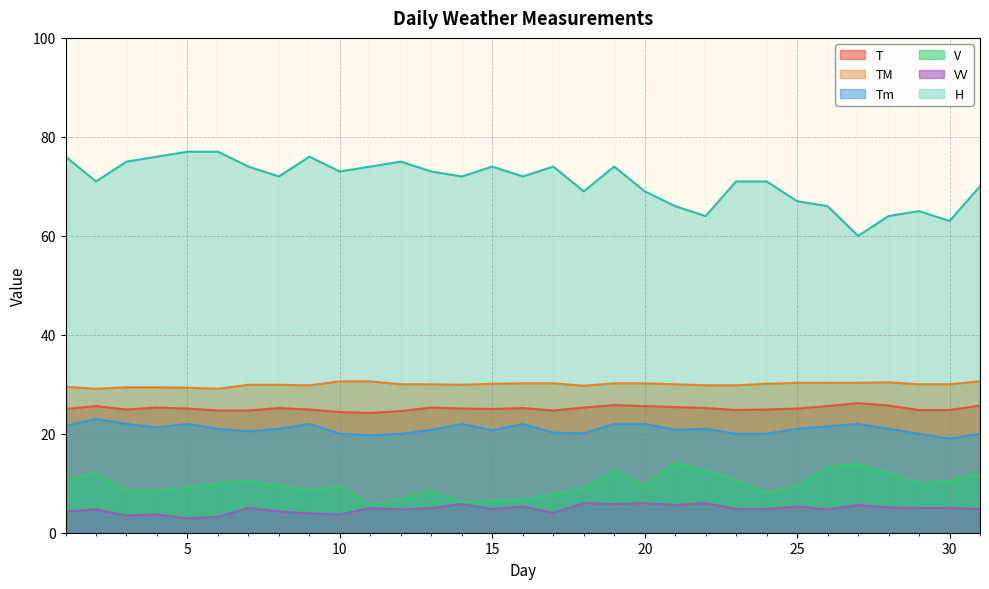

Reading left to right, what are all the values shown in this chart?

T: 1=25.0	2=25.6	3=24.9	4=25.3	5=25.1	6=24.7	7=24.7	8=25.2	9=24.9	10=24.4	11=24.2	12=24.6	13=25.3	14=25.1	15=25.0	16=25.2	17=24.7	18=25.3	19=25.8	20=25.6	21=25.4	22=25.2	23=24.8	24=24.9	25=25.1	26=25.6	27=26.2	28=25.7	29=24.8	30=24.8	31=25.7
TM: 1=29.5	2=29.1	3=29.4	4=29.4	5=29.3	6=29.1	7=29.9	8=29.9	9=29.8	10=30.6	11=30.6	12=30.0	13=30.0	14=29.9	15=30.1	16=30.2	17=30.2	18=29.7	19=30.2	20=30.2	21=30.0	22=29.8	23=29.8	24=30.1	25=30.3	26=30.3	27=30.3	28=30.4	29=30.0	30=30.0	31=30.6
Tm: 1=21.6	2=23.0	3=22.0	4=21.3	5=22.0	6=21.0	7=20.5	8=21.0	9=22.0	10=20.0	11=19.7	12=20.0	13=20.8	14=22.0	15=20.7	16=22.0	17=20.2	18=20.1	19=22.0	20=22.0	21=20.8	22=21.0	23=20.0	24=20.0	25=21.0	26=21.5	27=22.0	28=21.0	29=20.0	30=19.0	31=20.0
V: 1=10.7	2=12.0	3=8.5	4=8.5	5=9.1	6=10.0	7=10.4	8=9.6	9=8.5	10=9.4	11=5.7	12=6.7	13=8.5	14=6.1	15=6.5	16=6.7	17=7.8	18=8.9	19=12.6	20=9.4	21=14.1	22=12.6	23=10.6	24=8.0	25=9.4	26=13.3	27=13.9	28=12.2	29=10.0	30=10.4	31=11.9
VV: 1=4.3	2=4.7	3=3.5	4=3.7	5=2.9	6=3.2	7=5.0	8=4.3	9=3.9	10=3.7	11=5.0	12=4.7	13=5.0	14=5.8	15=4.8	16=5.3	17=4.0	18=6.0	19=5.8	20=6.0	21=5.6	22=6.0	23=4.8	24=4.8	25=5.3	26=4.7	27=5.6	28=5.1	29=5.0	30=5.0	31=4.8
H: 1=76.0	2=71.0	3=75.0	4=76.0	5=77.0	6=77.0	7=74.0	8=72.0	9=76.0	10=73.0	11=74.0	12=75.0	13=73.0	14=72.0	15=74.0	16=72.0	17=74.0	18=69.0	19=74.0	20=69.0	21=66.0	22=64.0	23=71.0	24=71.0	25=67.0	26=66.0	27=60.0	28=64.0	29=65.0	30=63.0	31=70.0